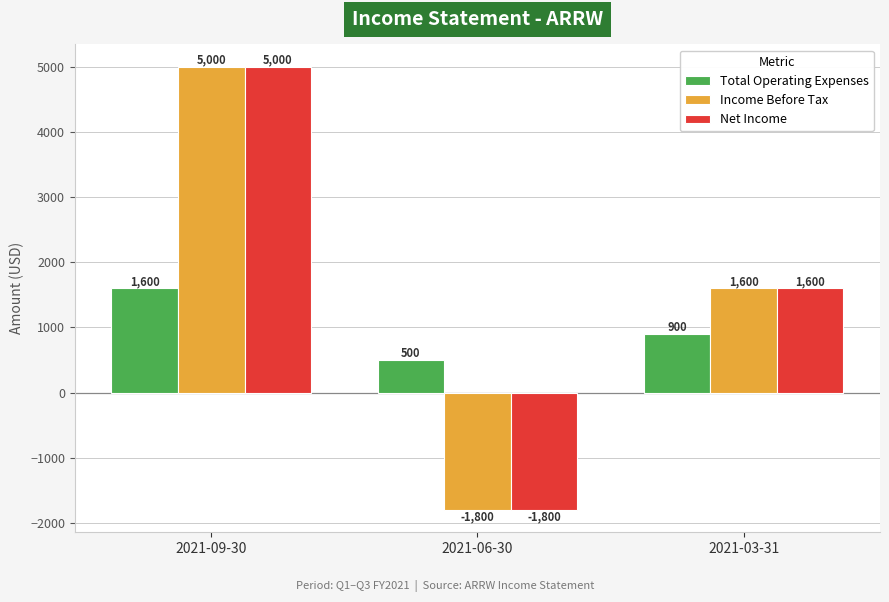

At which label is Net Income closest to 1600?

2021-03-31